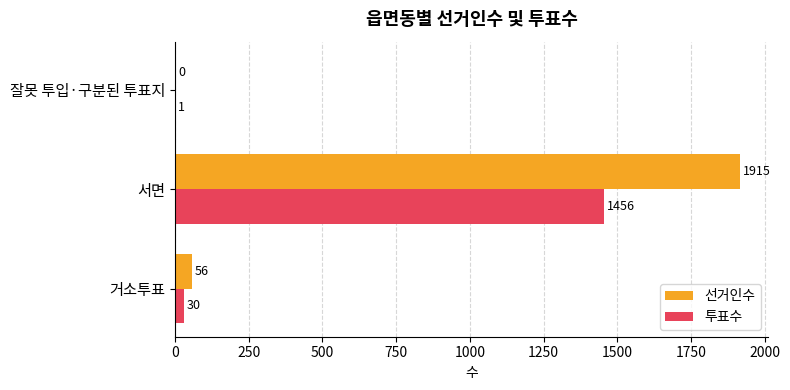

At which category is the sum across all series the highest?

서면